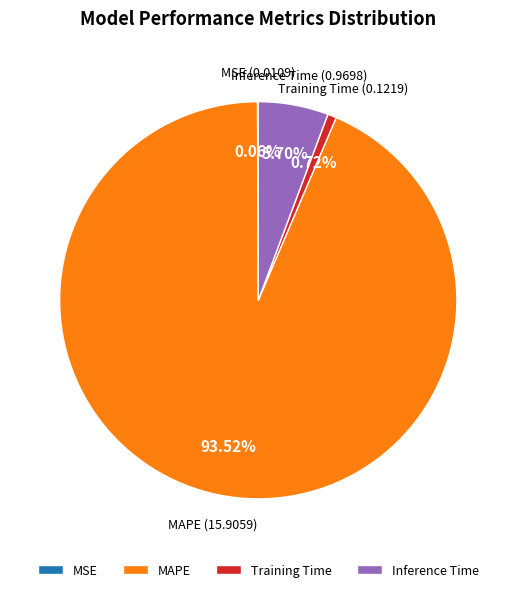

Which has a higher value, Inference Time or MAPE?

MAPE